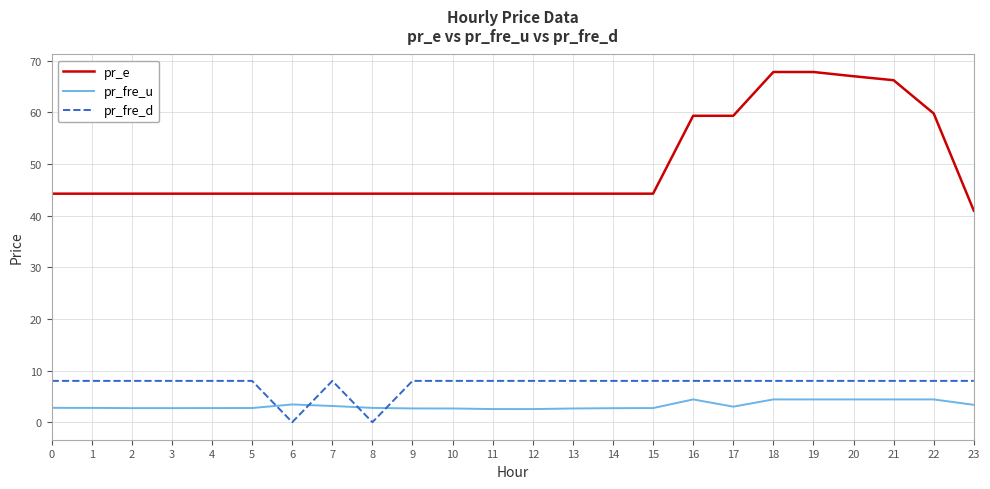

True or false: pr_fre_u and pr_e cross at least once.

False